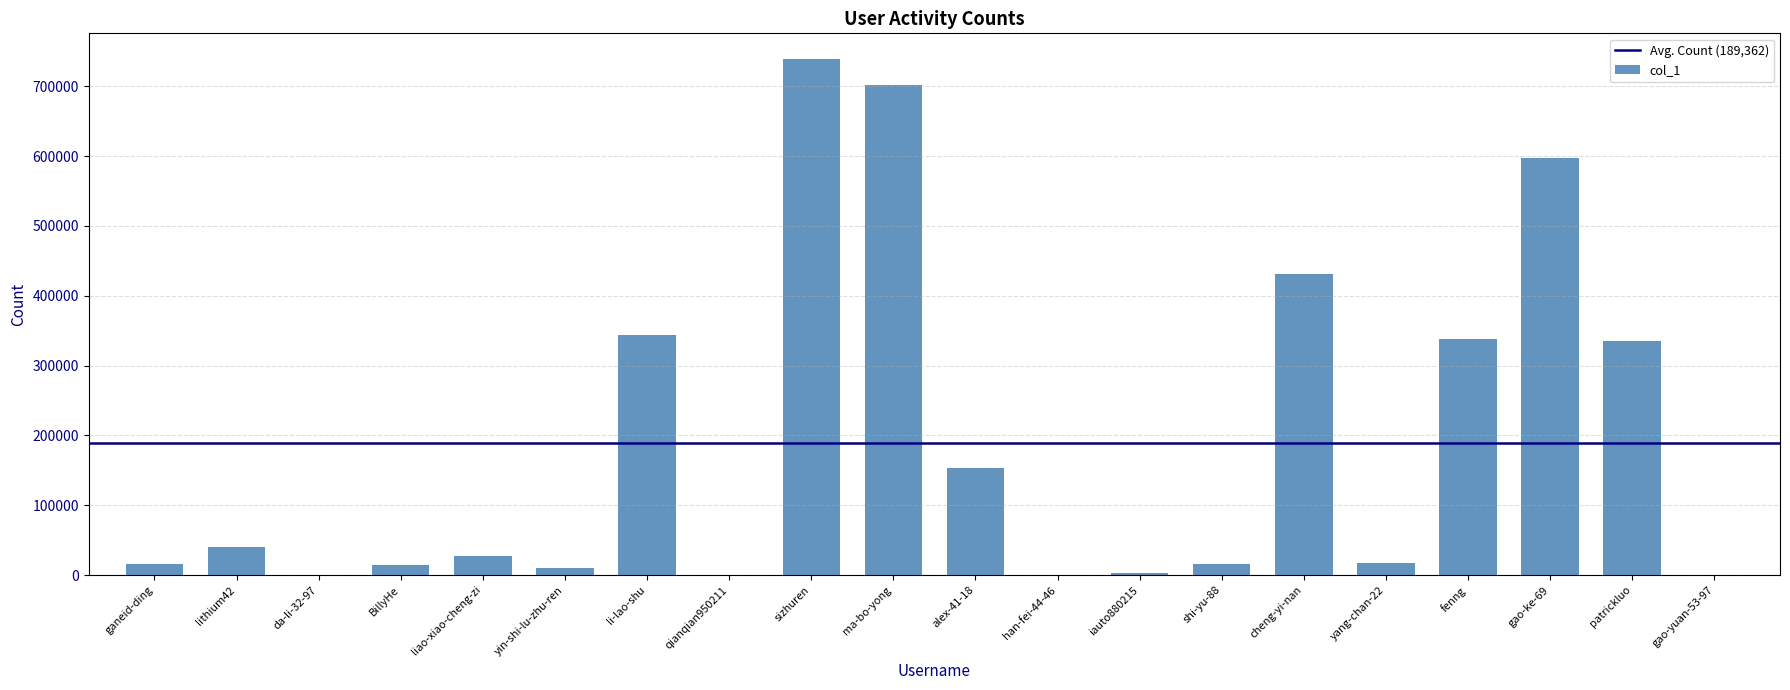

What is the maximum value shown in the chart?

738789